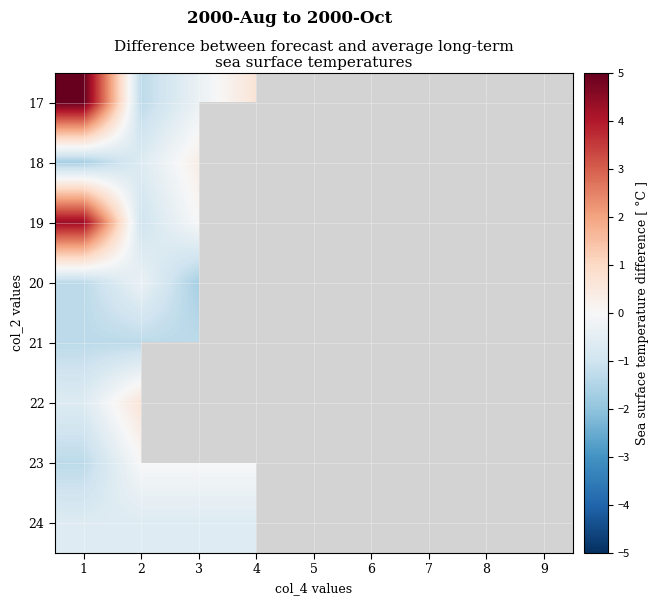

At how many categories does at least one series exceed 2?

1